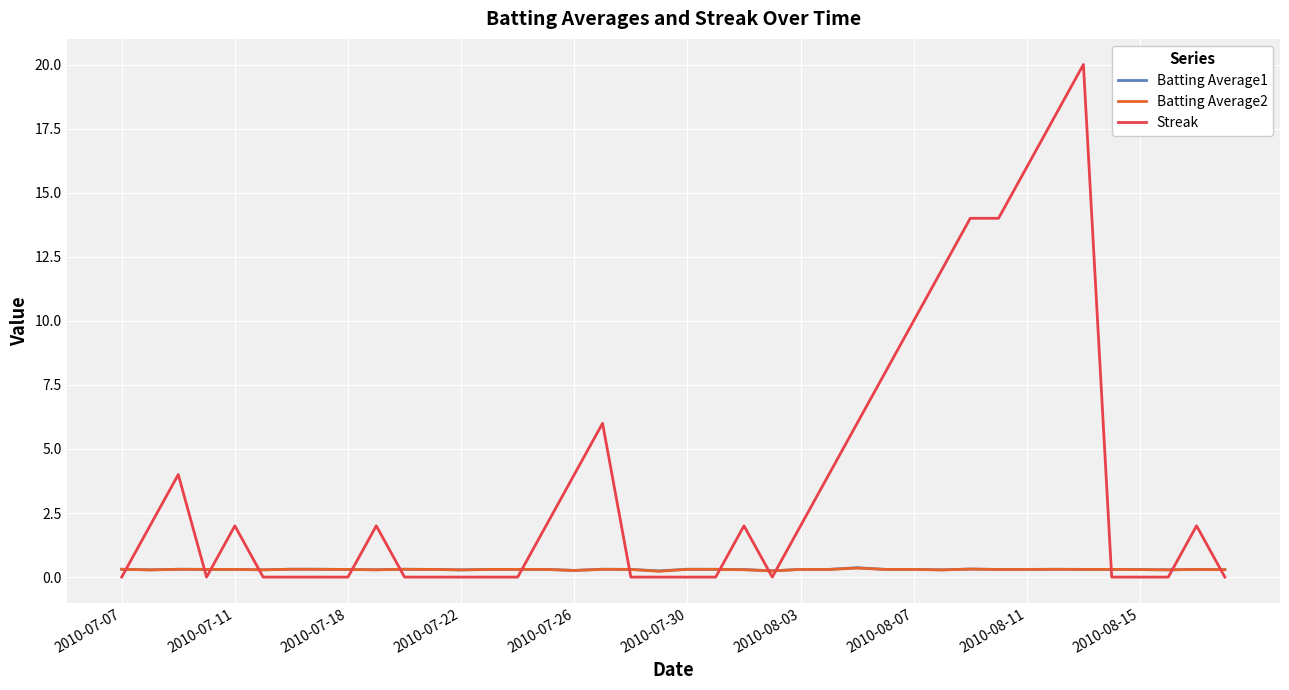

Which series ends up on top after the final intersection of Batting Average2 and Streak?

Batting Average2